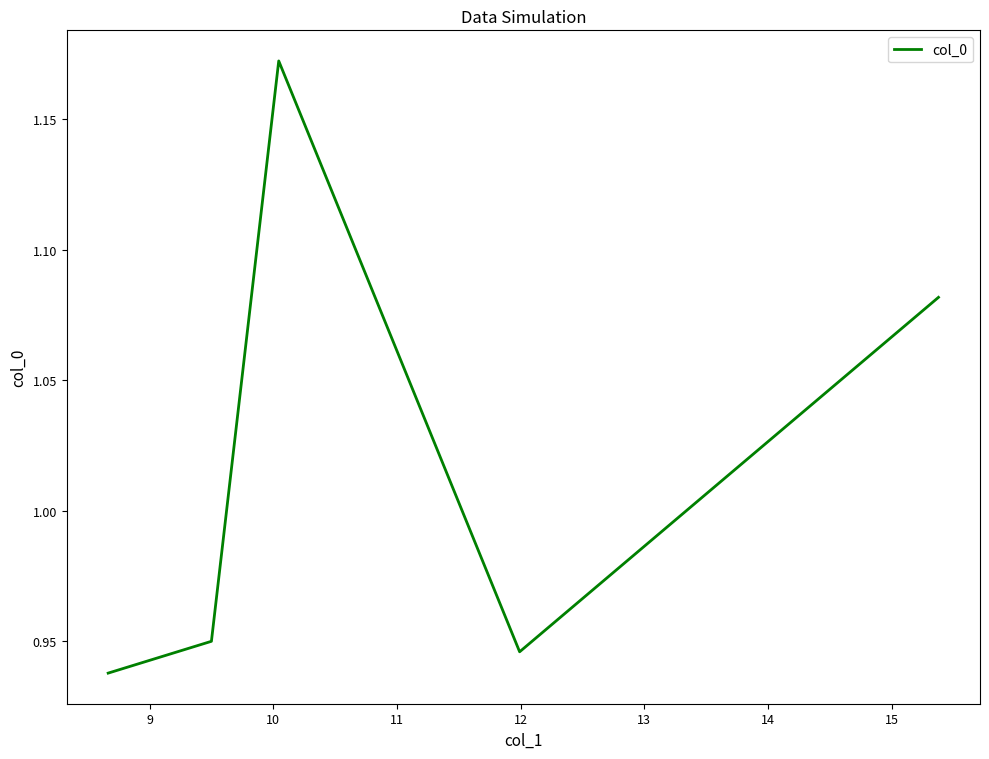

What is the greatest value displayed?

1.2